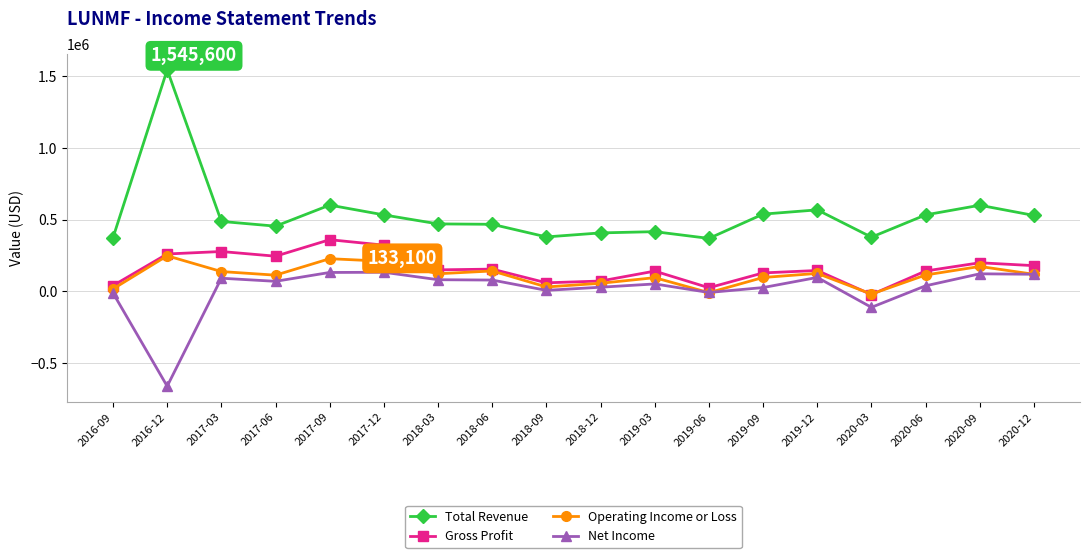

What is the label of the 1st point from the left?

2016-09